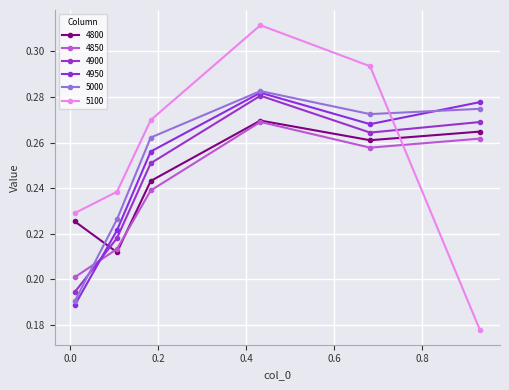

How many data points does each series have?

6